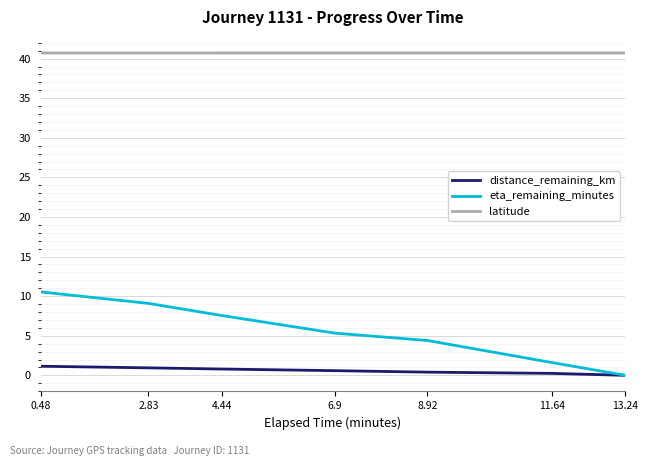

True or false: eta_remaining_minutes has a value of 3.4 at 6.9.

False